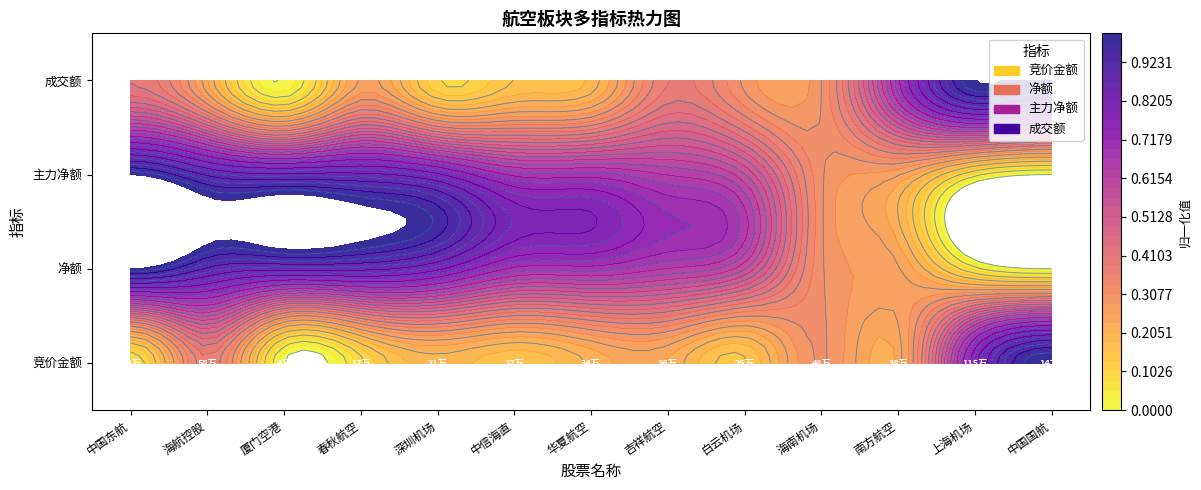

What is the average value of the 净额 series?

0.6